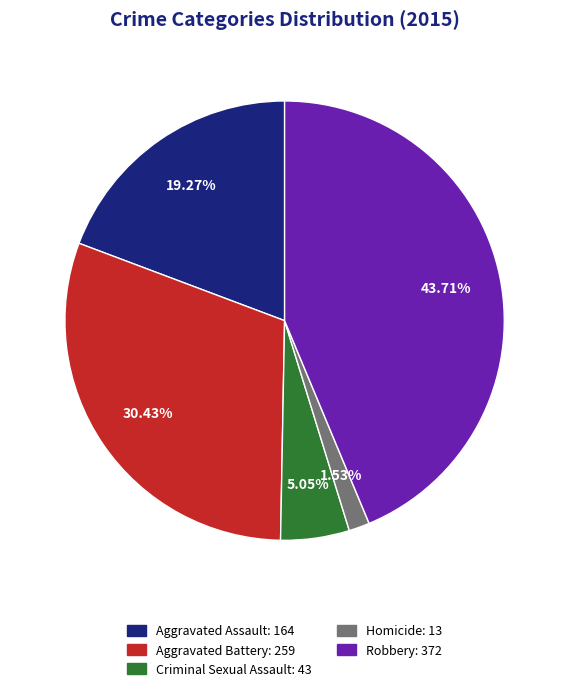

To the nearest percent, what portion does Criminal Sexual Assault represent?

5%